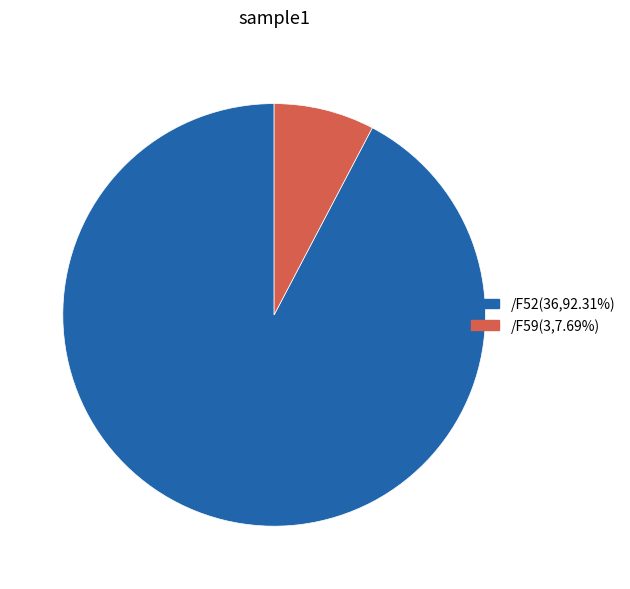

Is there a majority slice in this chart?

Yes